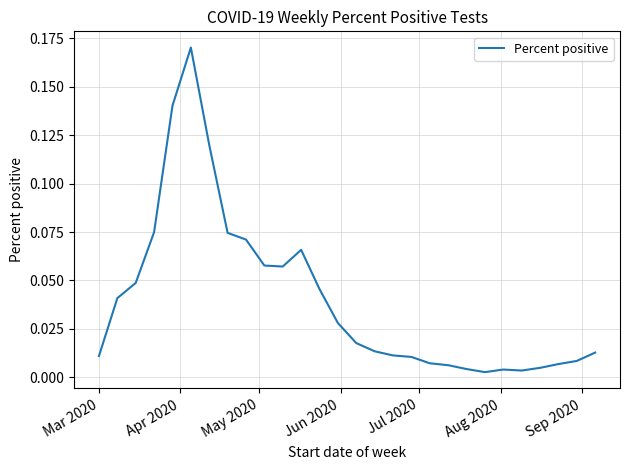

Reading right to left, what are all the values shown in this chart?

0.0	0.0	0.0	0.0	0.0	0.0	0.0	0.0	0.0	0.0	0.0	0.0	0.0	0.0	0.0	0.0	0.1	0.1	0.1	0.1	0.1	0.1	0.2	0.1	0.1	0.0	0.0	0.0